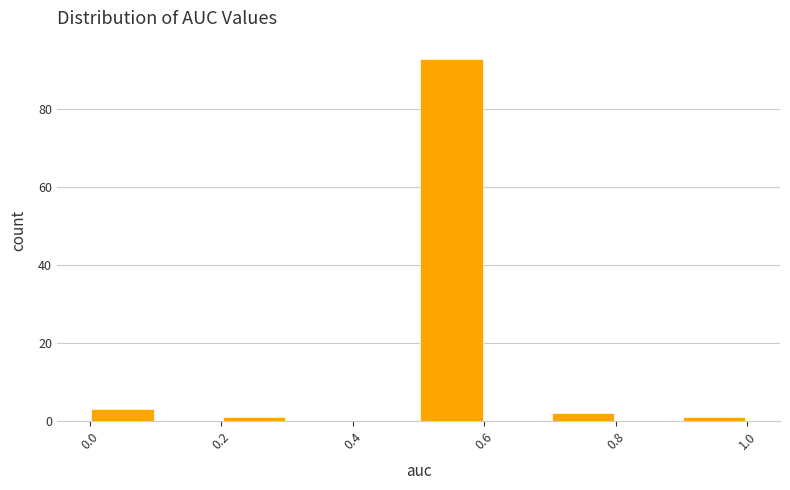

Which range on the x-axis has the tallest bar?

0.5 to 0.6